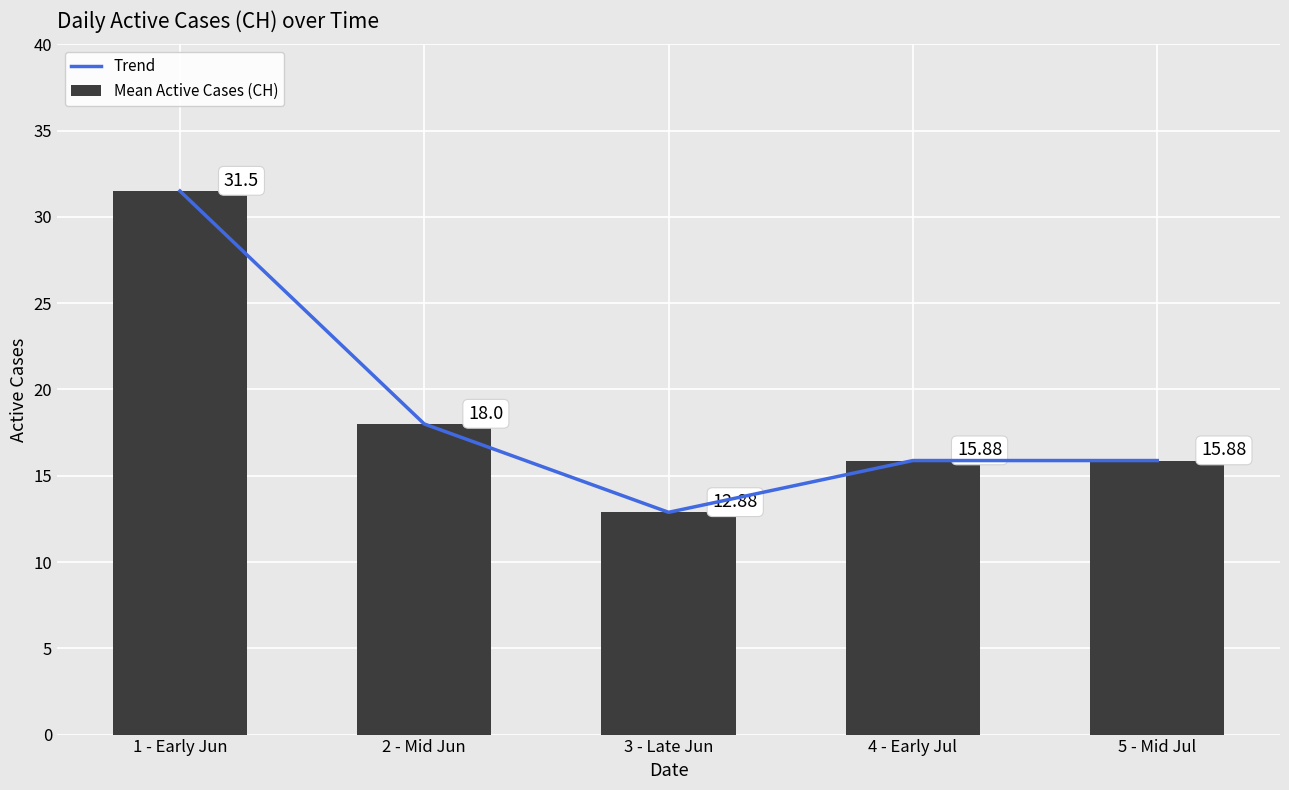

Reading left to right, extract all data points from this chart.

Trend: 31.5	18.0	12.9	15.9	15.9
Mean Active Cases (CH): 31.5	18.0	12.9	15.9	15.9